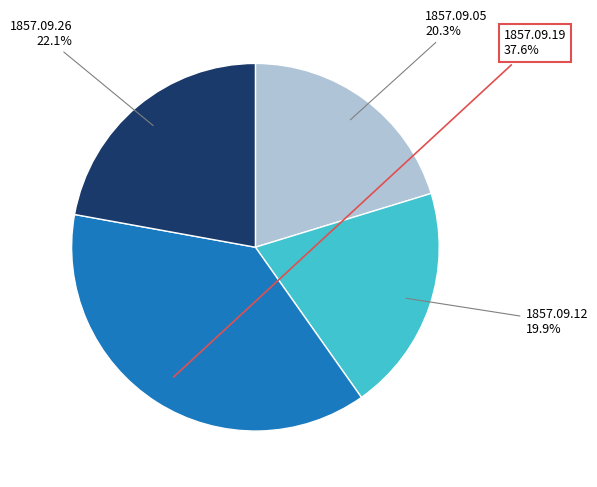

Is there a majority slice in this chart?

No